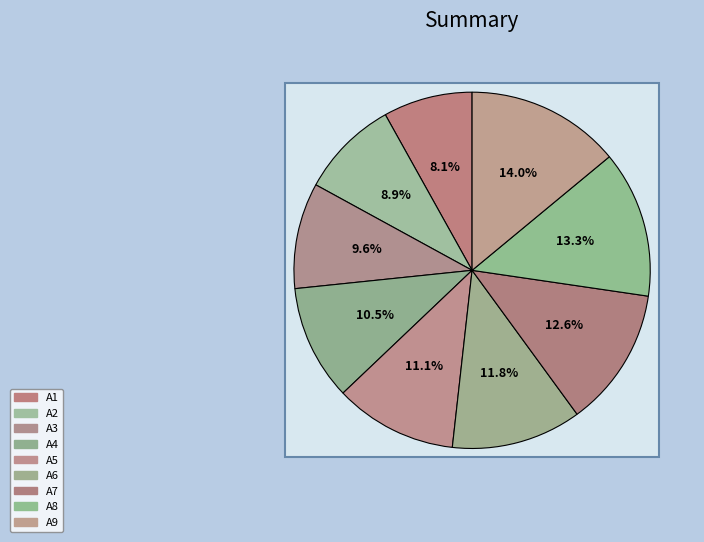

To the nearest percent, what is the combined percentage of A2 and A7?

22%